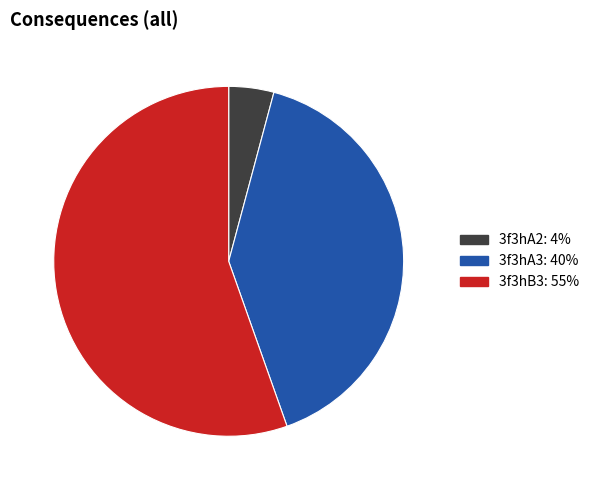

The 3f3hA3 slice represents 46% of the pie. True or false?

False